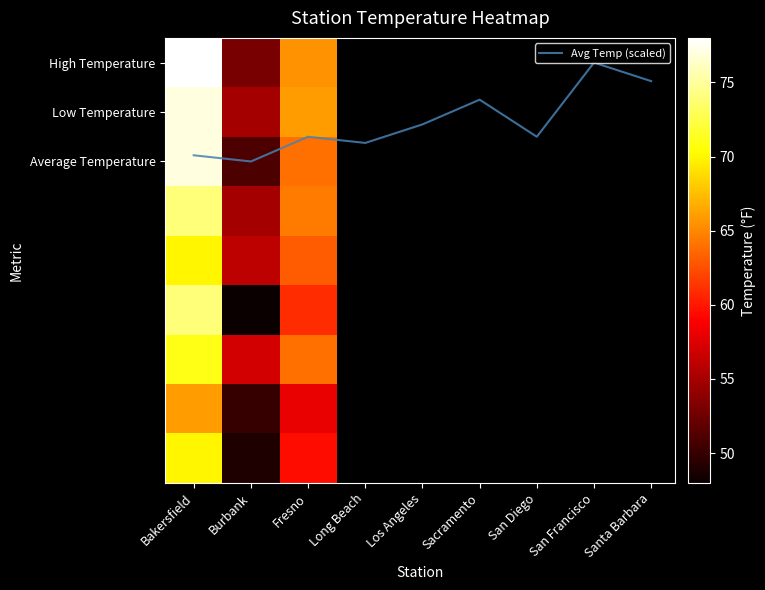

Between Burbank and Fresno, which series saw the biggest shift?

Fresno